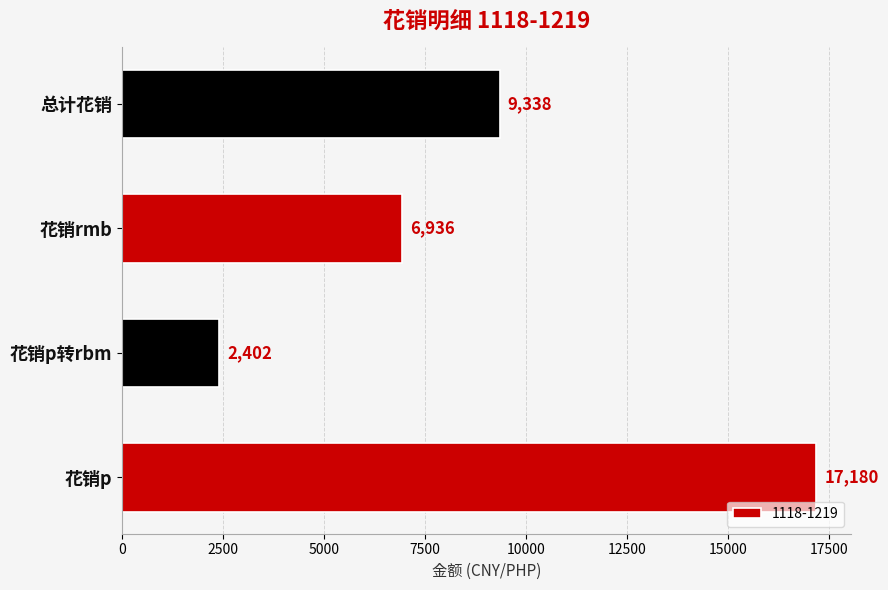

Are the bars grouped side by side (vs. stacked)?

No